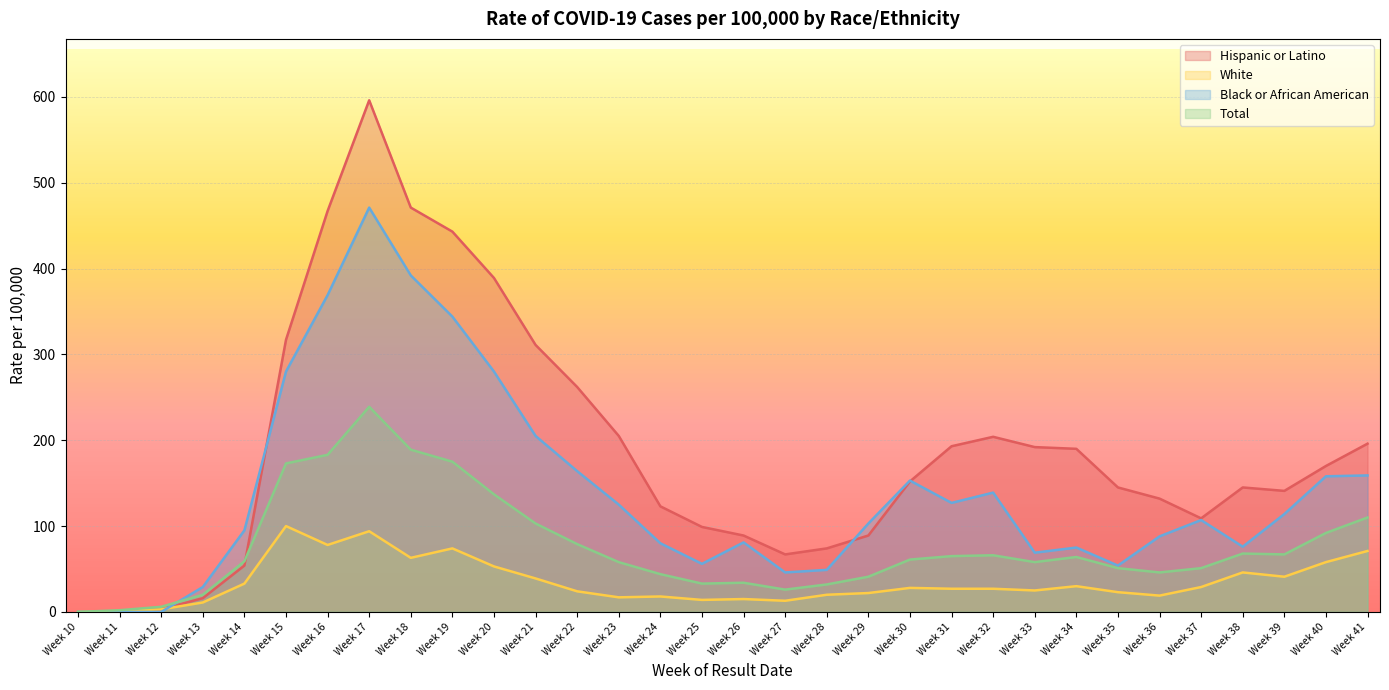

Which category has the highest value in the Total series?

Week 17